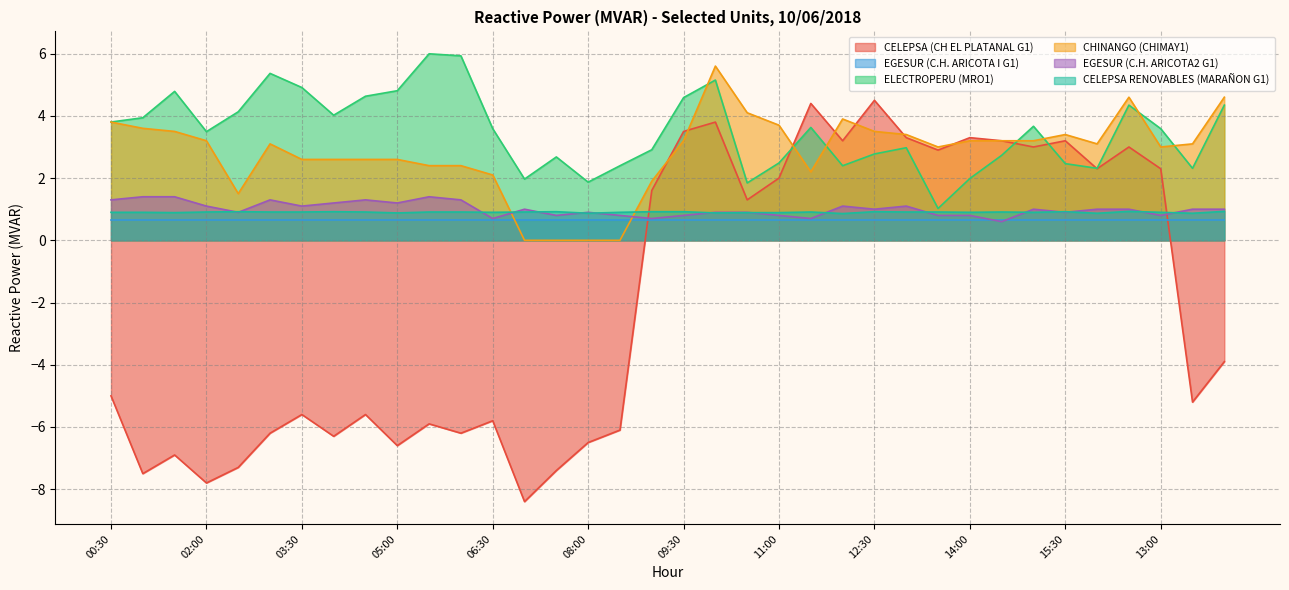

The value of CELEPSA (CH EL PLATANAL G1) at 14:00 is 4.9. True or false?

False